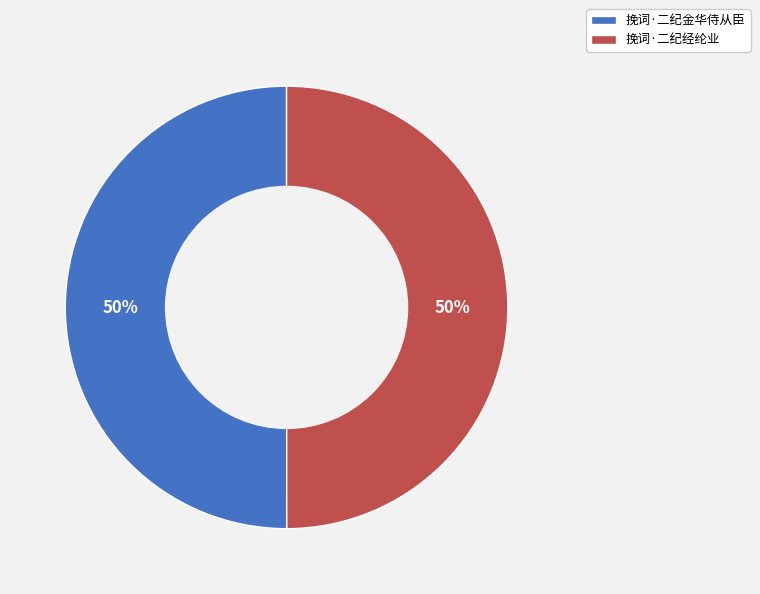

The 挽词·二纪金华侍从臣 slice represents 64% of the pie. True or false?

False